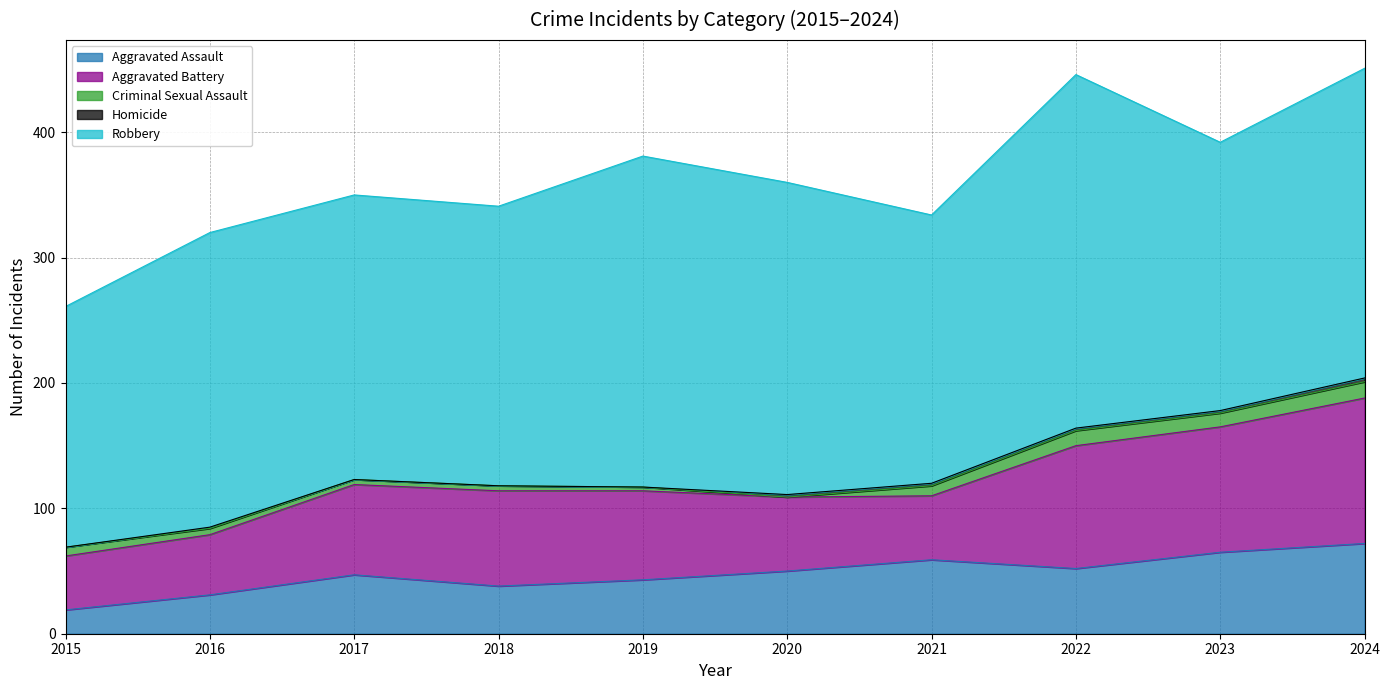

Is it true that Aggravated Assault equals 72 at 2024?

True